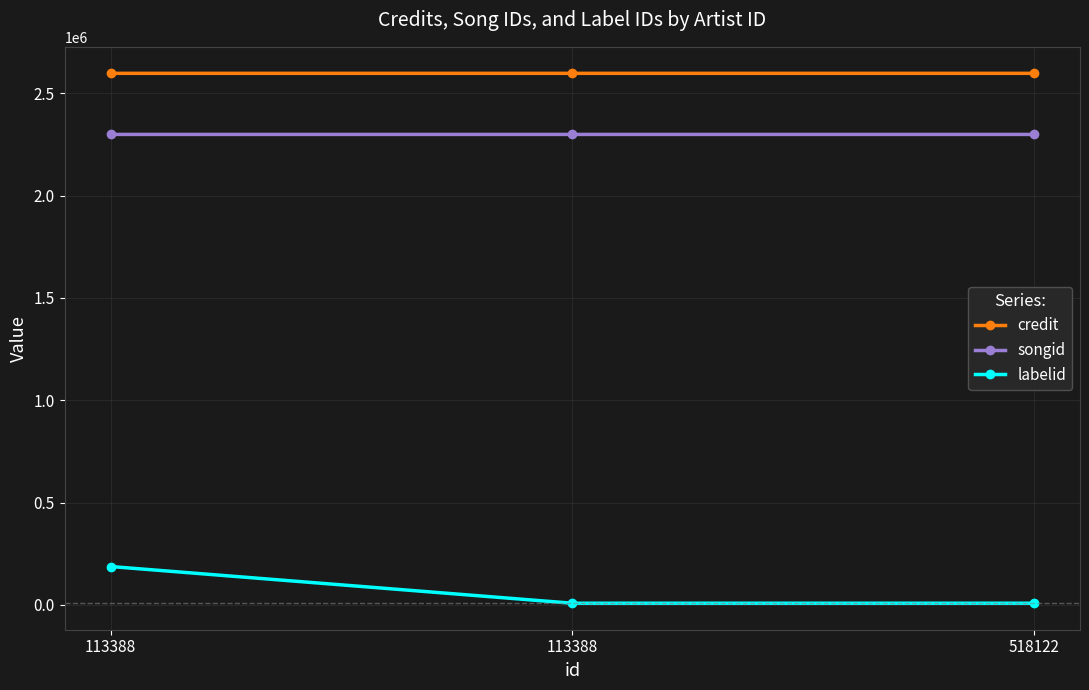

What are all the series names shown in the legend?

credit, songid, labelid